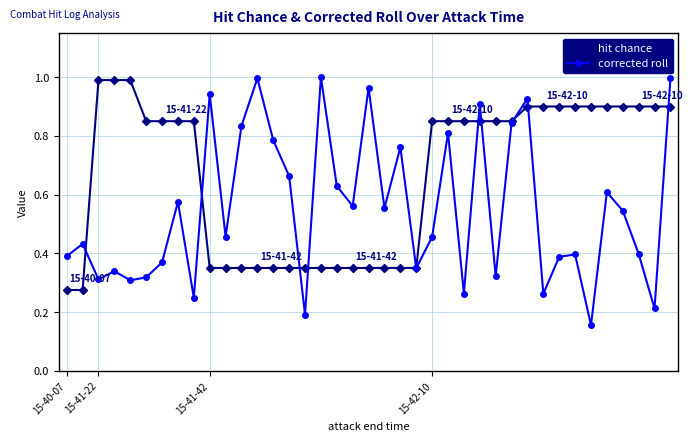

Which series has the largest range (max minus min)?

corrected roll